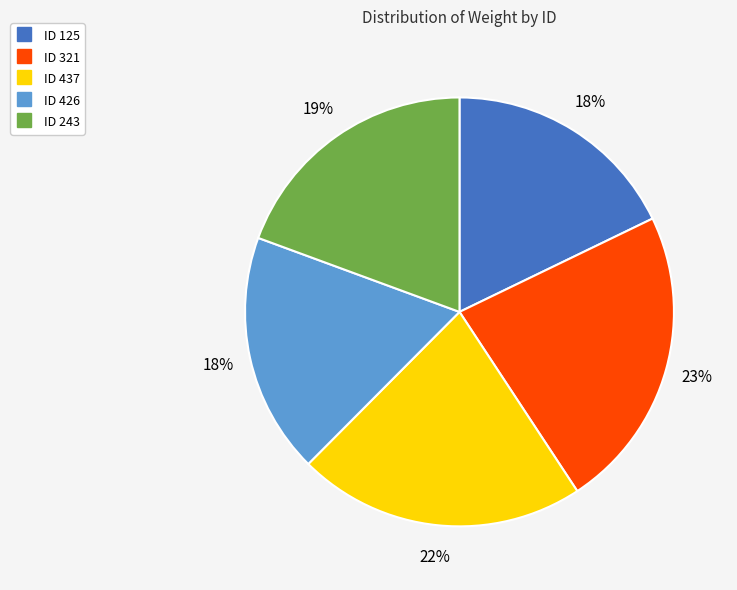

To the nearest percent, what is the difference between the largest and smallest slice percentages?

5%